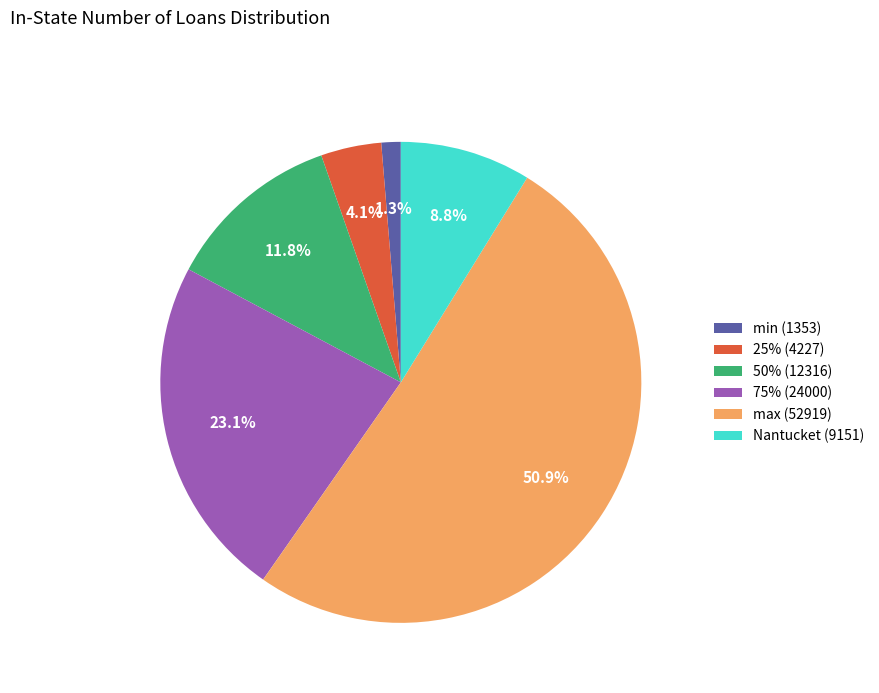

True or false: Nantucket (9151) accounts for 18% of the total.

False